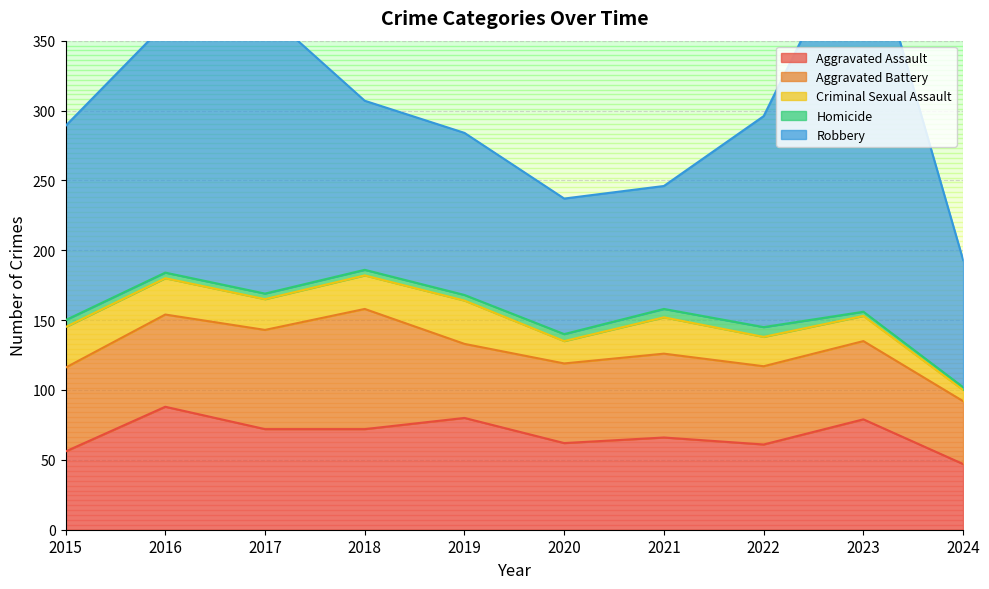

Reading left to right, transcribe all the data shown in this chart.

Aggravated Assault: 2015=56	2016=88	2017=72	2018=72	2019=80	2020=62	2021=66	2022=61	2023=79	2024=47
Aggravated Battery: 2015=60	2016=66	2017=71	2018=86	2019=53	2020=57	2021=60	2022=56	2023=56	2024=45
Criminal Sexual Assault: 2015=29	2016=26	2017=22	2018=24	2019=31	2020=16	2021=26	2022=21	2023=18	2024=8
Homicide: 2015=5	2016=4	2017=4	2018=4	2019=4	2020=5	2021=6	2022=7	2023=3	2024=2
Robbery: 2015=139	2016=178	2017=202	2018=121	2019=116	2020=97	2021=88	2022=151	2023=284	2024=91